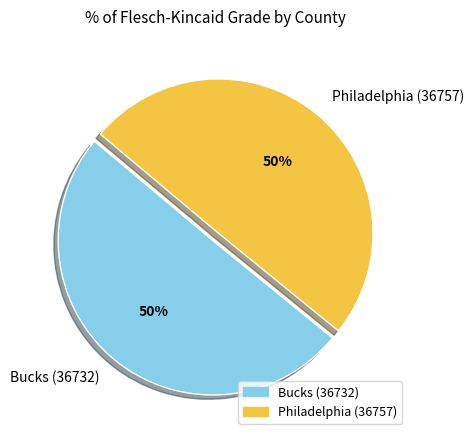

Is it true that Bucks (36732) is 42% of the pie?

False